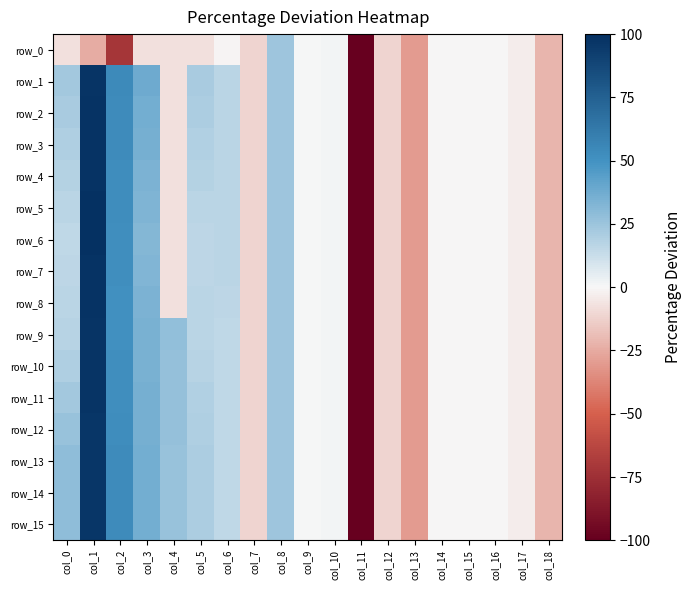

List the labels in order of row_6 value, largest first.

col_1, col_2, col_3, col_8, col_6, col_5, col_0, col_10, col_9, col_14, col_16, col_15, col_17, col_4, col_7, col_12, col_18, col_13, col_11